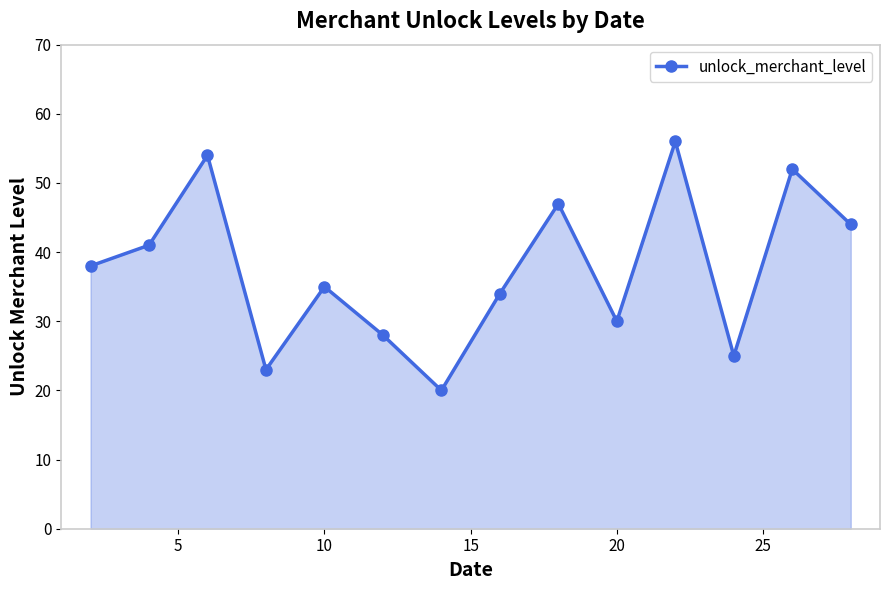

True or false: the data has more than 1 interior local peaks.

True